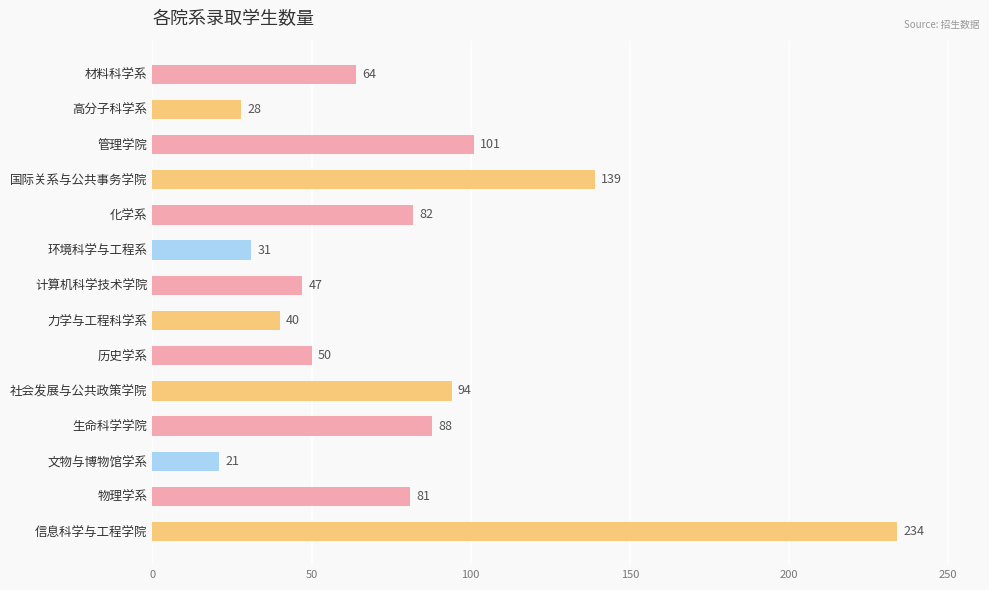

What is the difference between the second highest and minimum values?

118